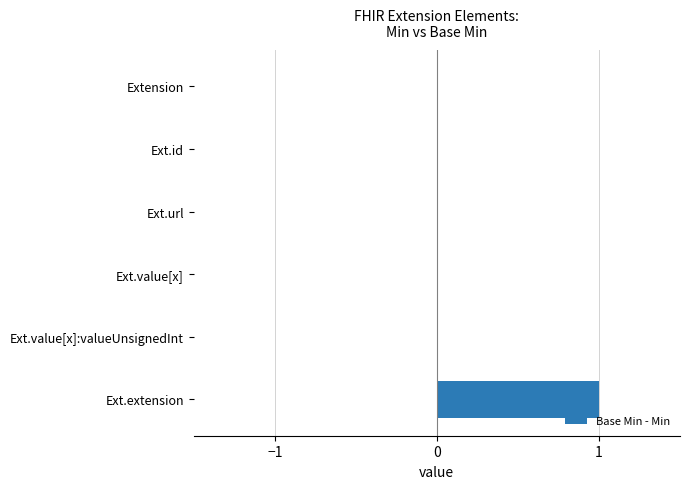

Is it true that the value at Ext.value[x] is 0?

True